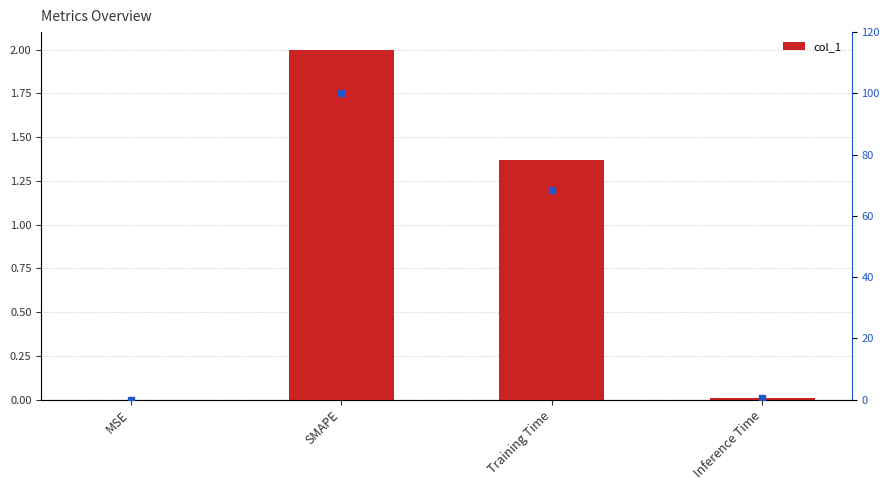

Which series reaches the minimum Y coordinate?

col_1